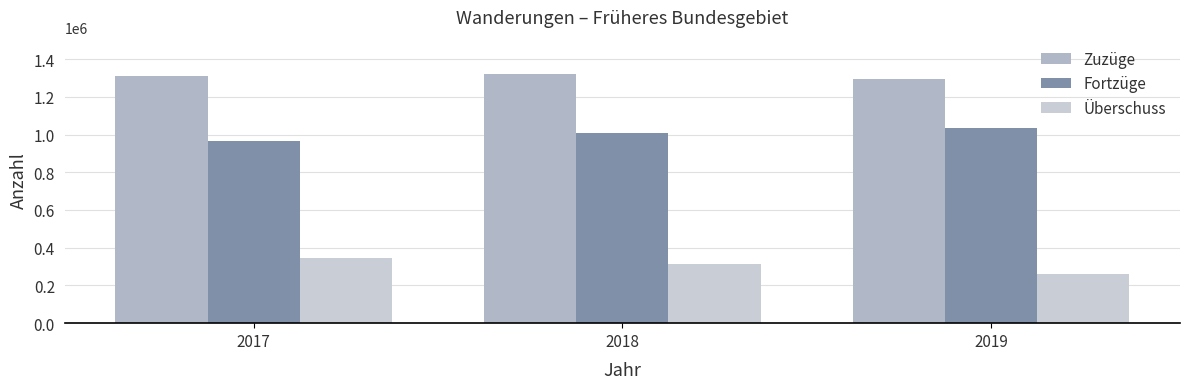

Reading left to right, extract all data points from this chart.

Zuzüge: 1308769	1319568	1296212
Fortzüge: 964013	1006797	1033735
Überschuss: 344756	312771	262477